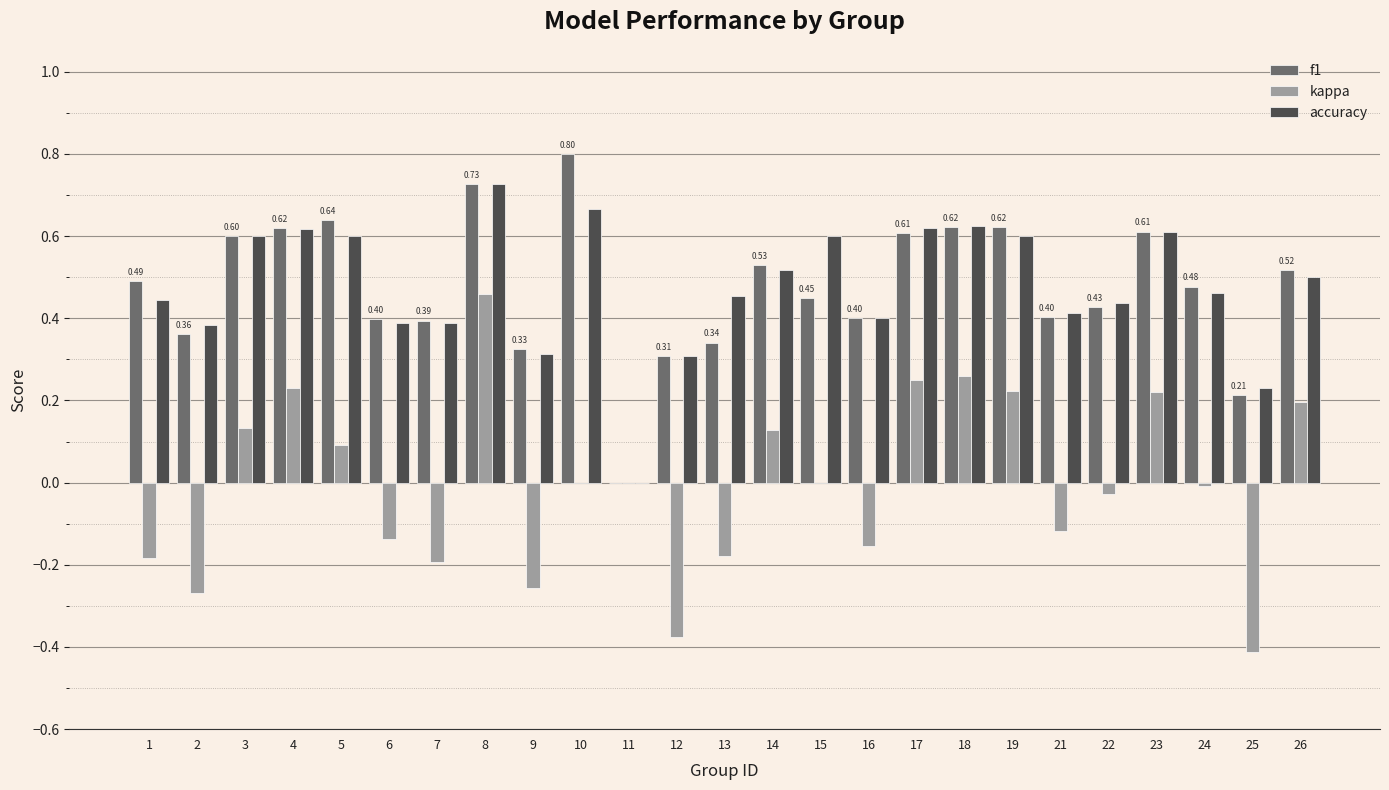

What is the sum of all accuracy values?

11.9